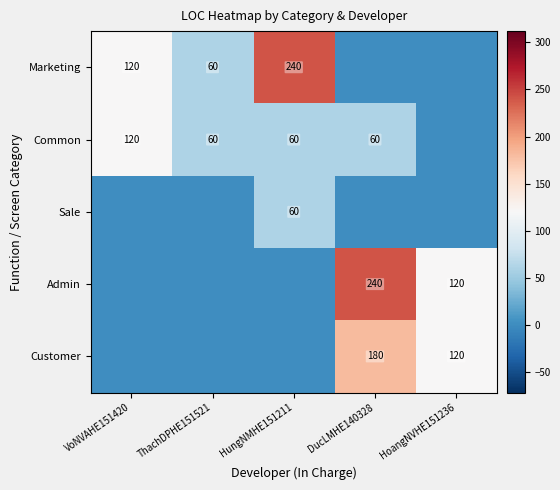

Is it true that Customer equals 323 at DucLMHE140328?

False